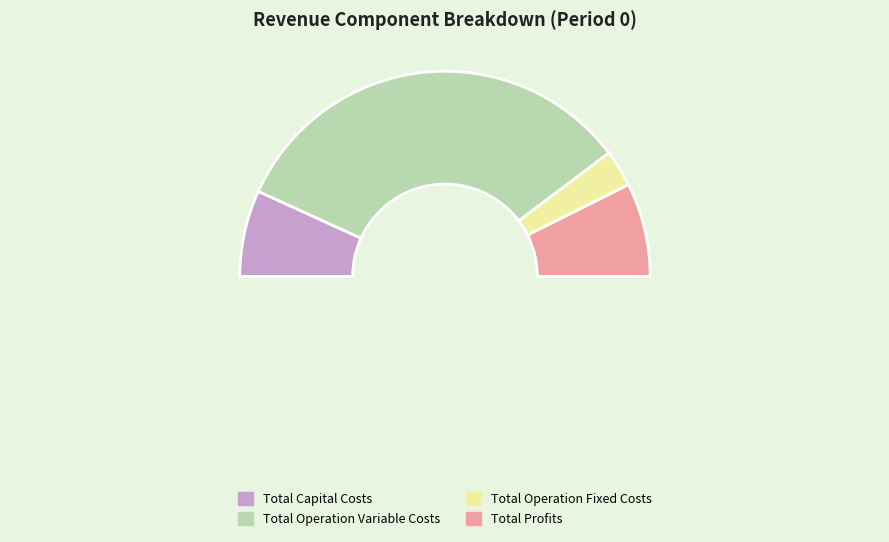

To the nearest percent, what is the combined percentage of Total Capital Costs and Total Operation Fixed Costs?

19%